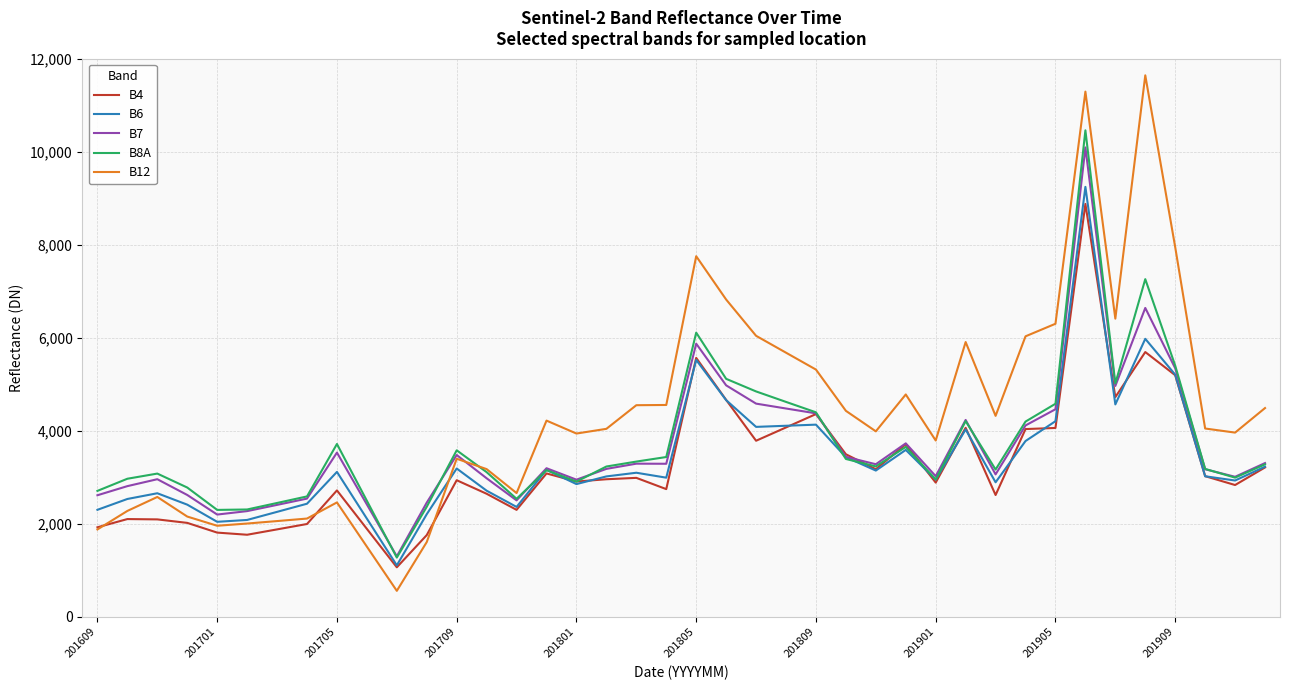

What is the maximum value for B8A?

10460